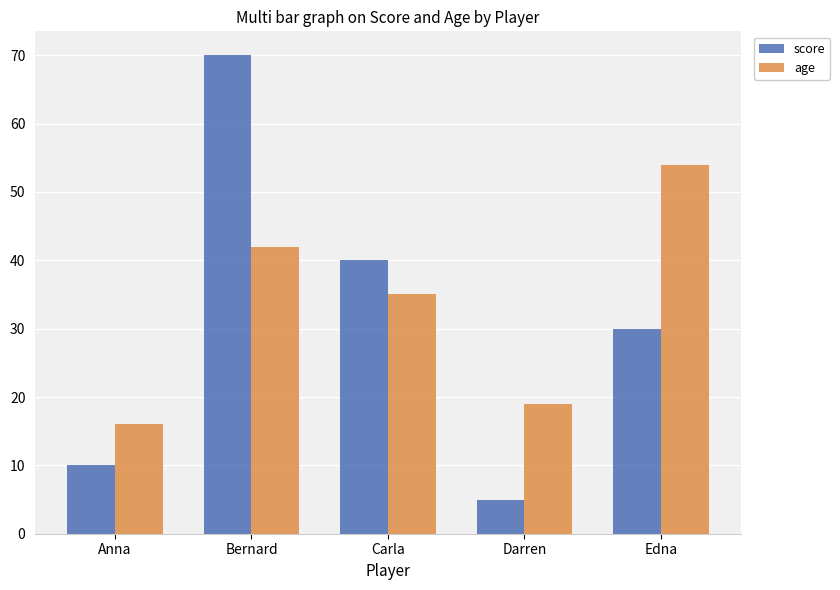

Count the number of data series in this chart.

2